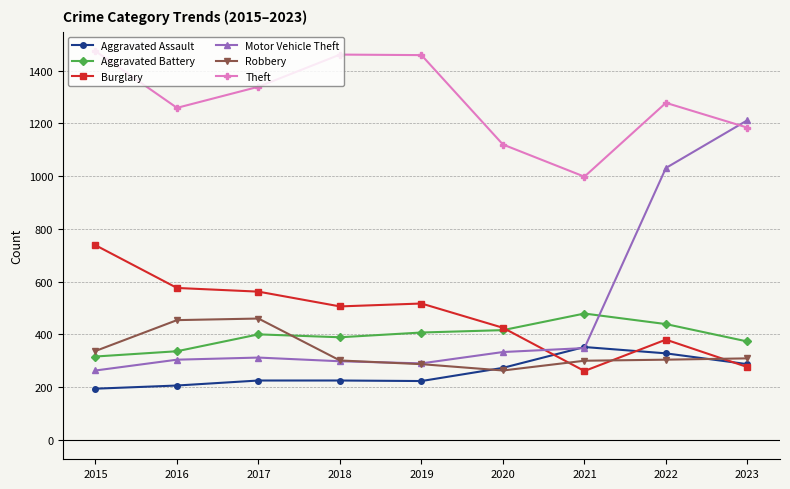

Is the value of Burglary at 2017 greater than the value of Aggravated Battery at 2015?

Yes